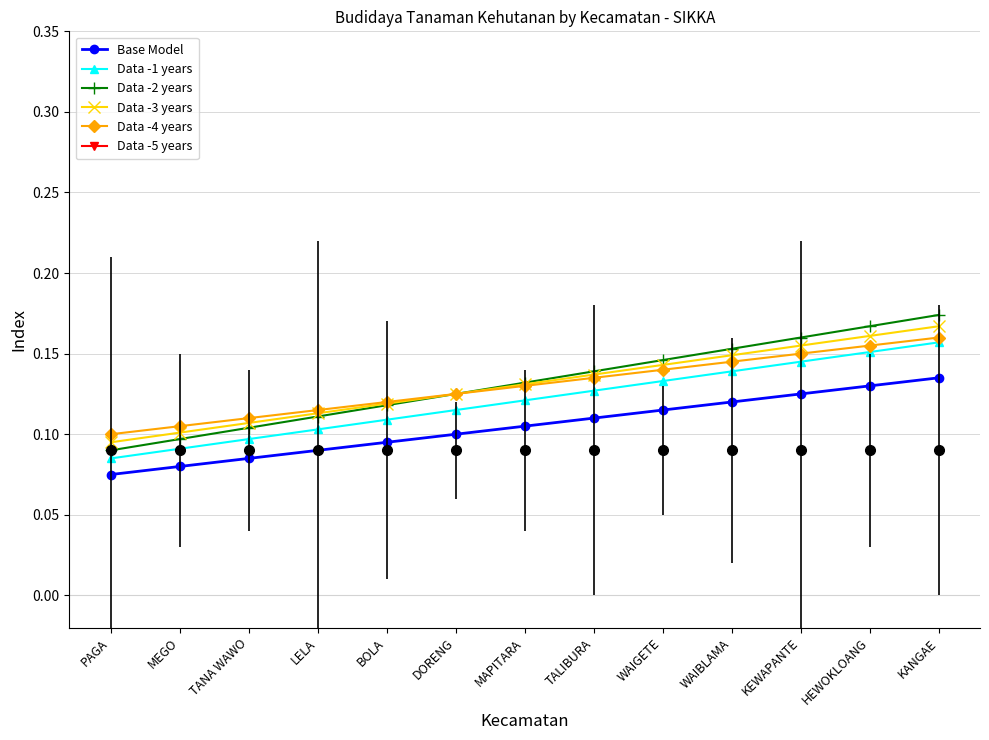

What is the sum of the Base Model values at TALIBURA and KANGAE?

0.2